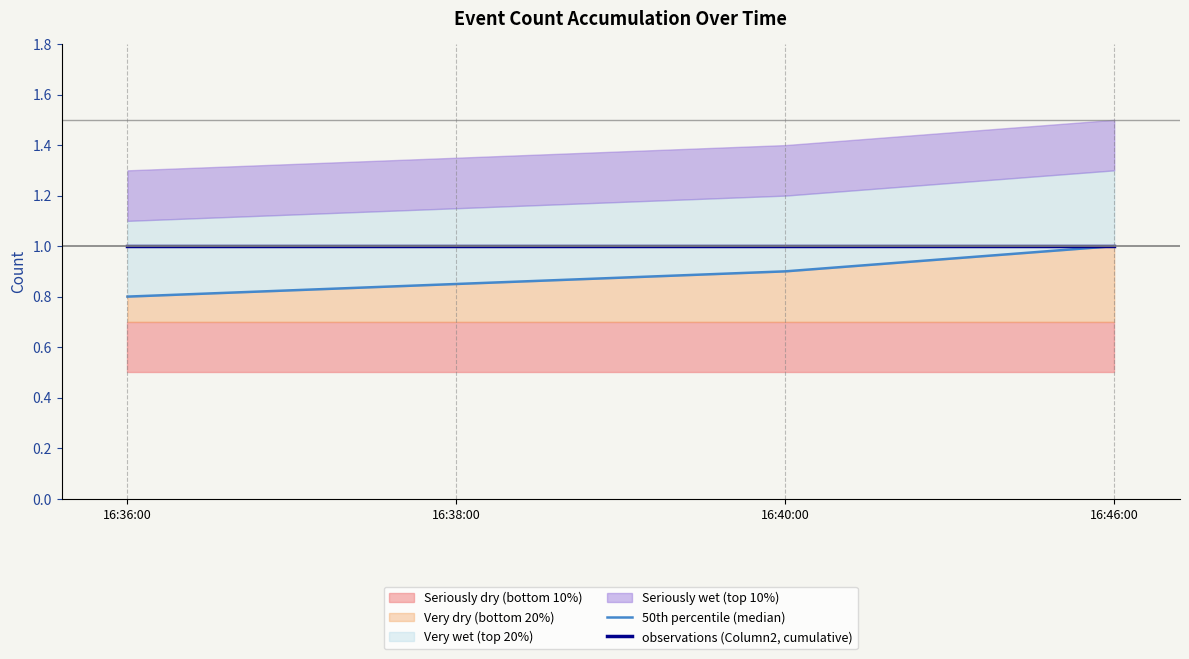

The 50th percentile (median) series shows 0.8 at 16:36:00. True or false?

True